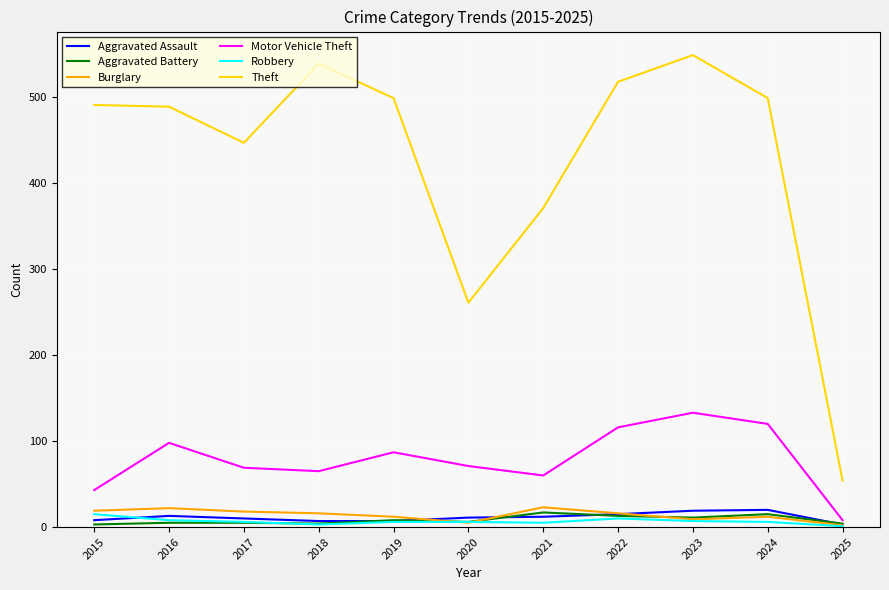

Which series has the largest total across all categories?

Theft